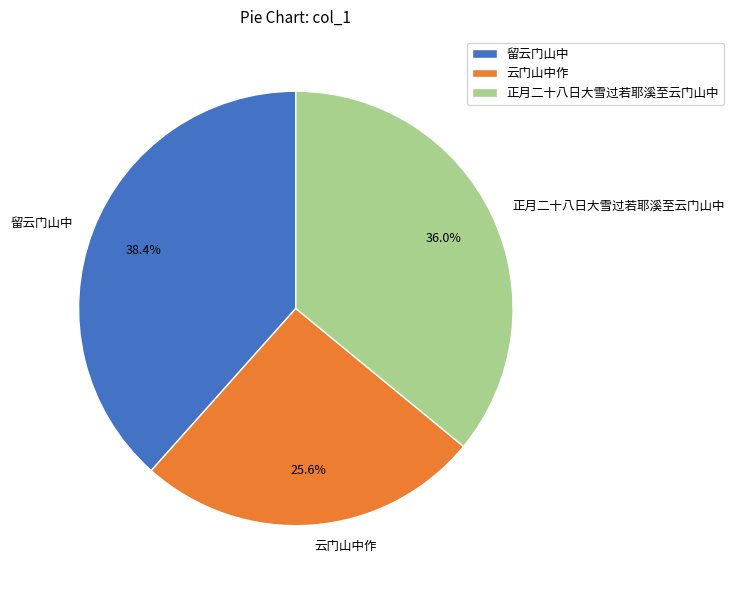

What percentage is NOT represented by 正月二十八日大雪过若耶溪至云门山中?

64.0%